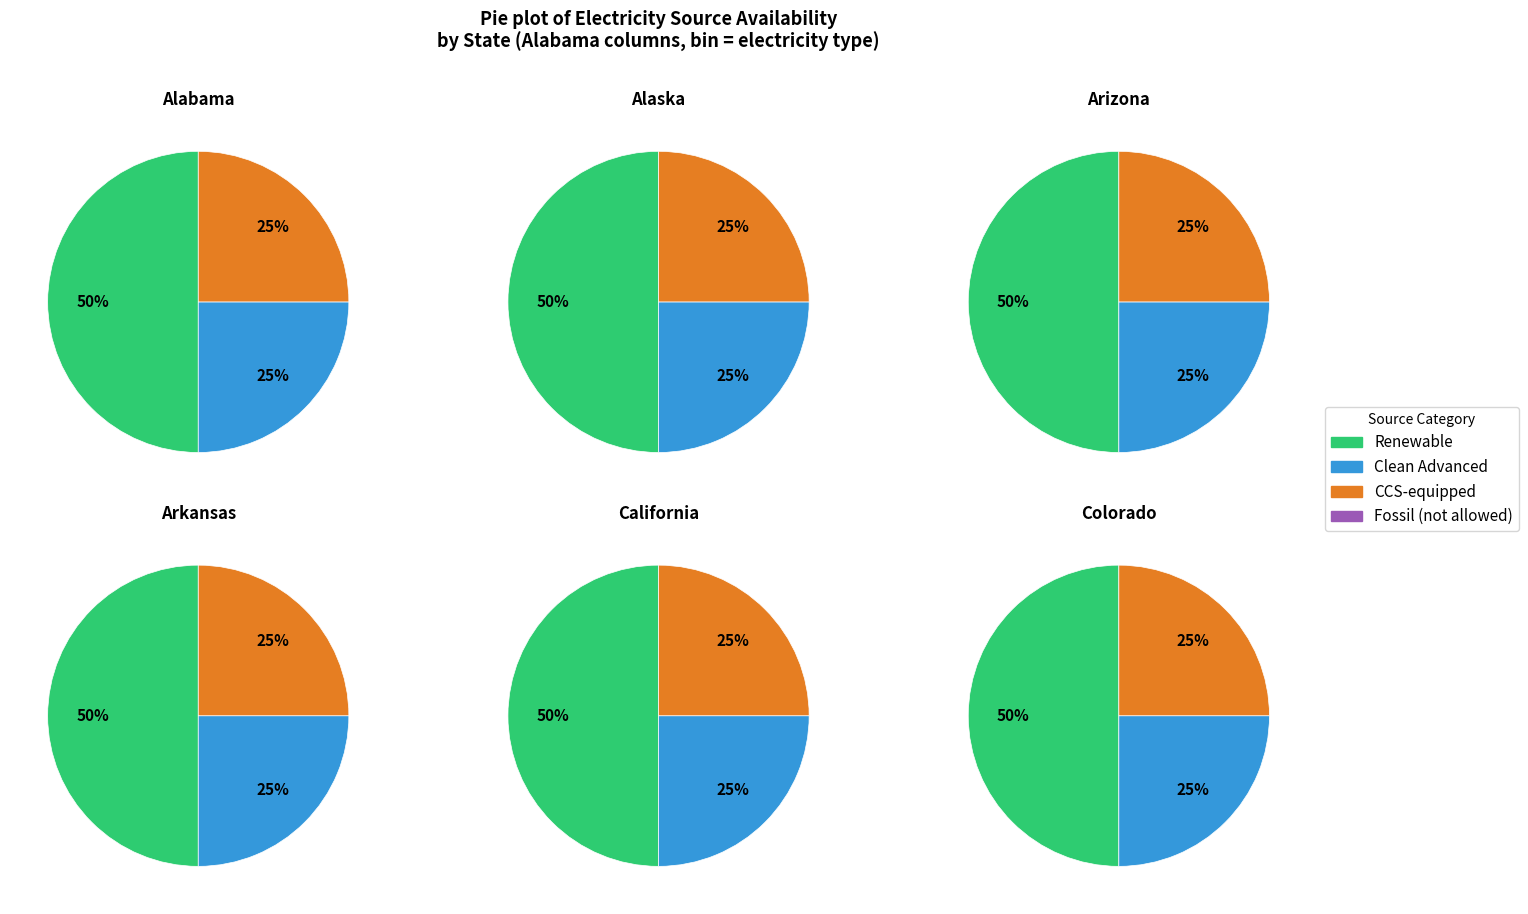

Does solar PV account for over 50% of the chart?

No